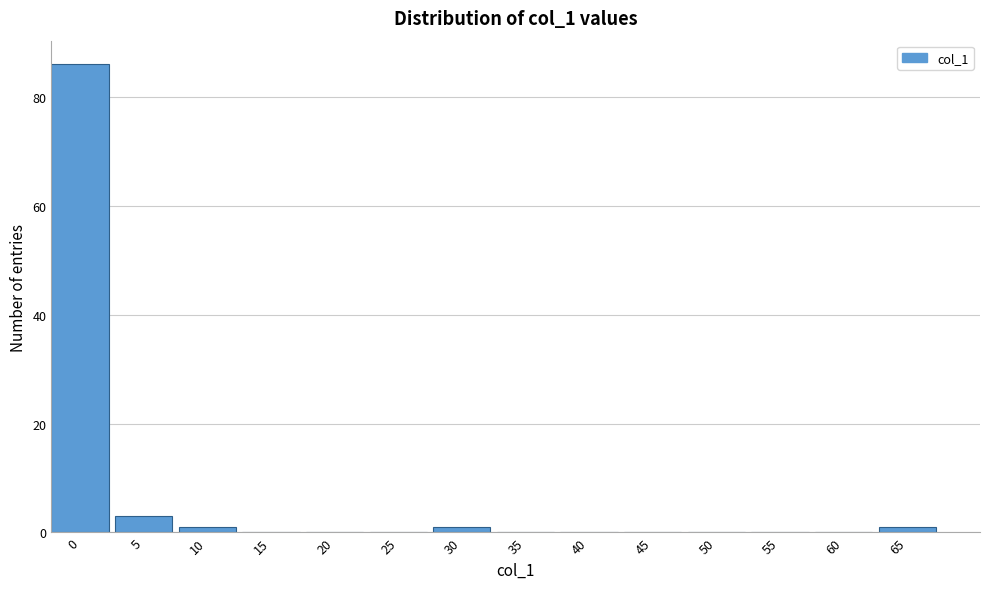

Reading right to left, transcribe all the data shown in this chart.

65=1	60=0	55=0	50=0	45=0	40=0	35=0	30=1	25=0	20=0	15=0	10=1	5=3	0=86